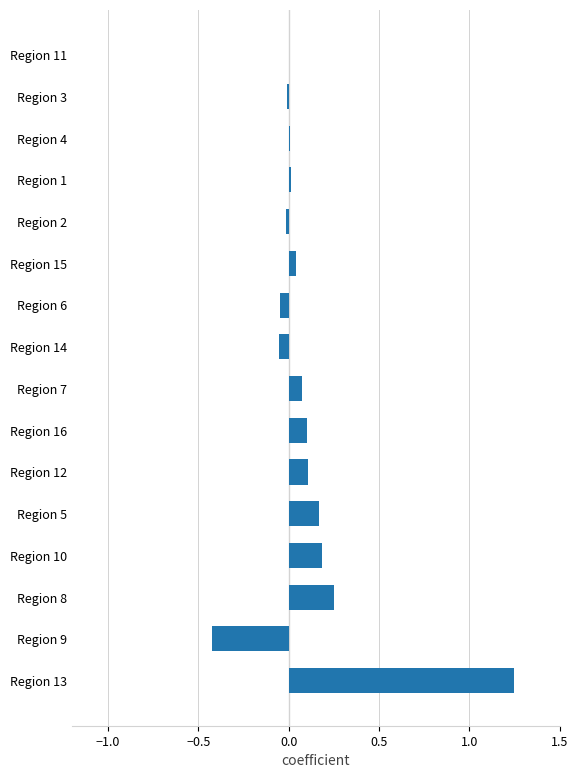

What is the sum of all values?

1.6